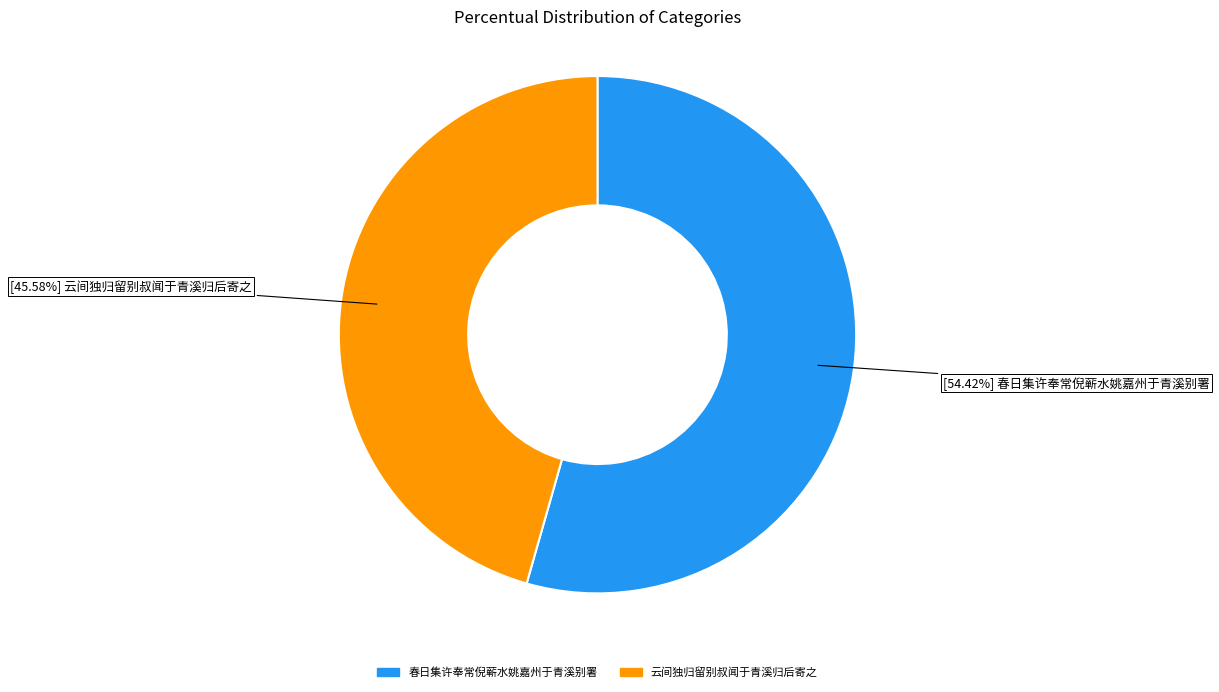

The 云间独归留别叔闻于青溪归后寄之 slice represents 53% of the pie. True or false?

False